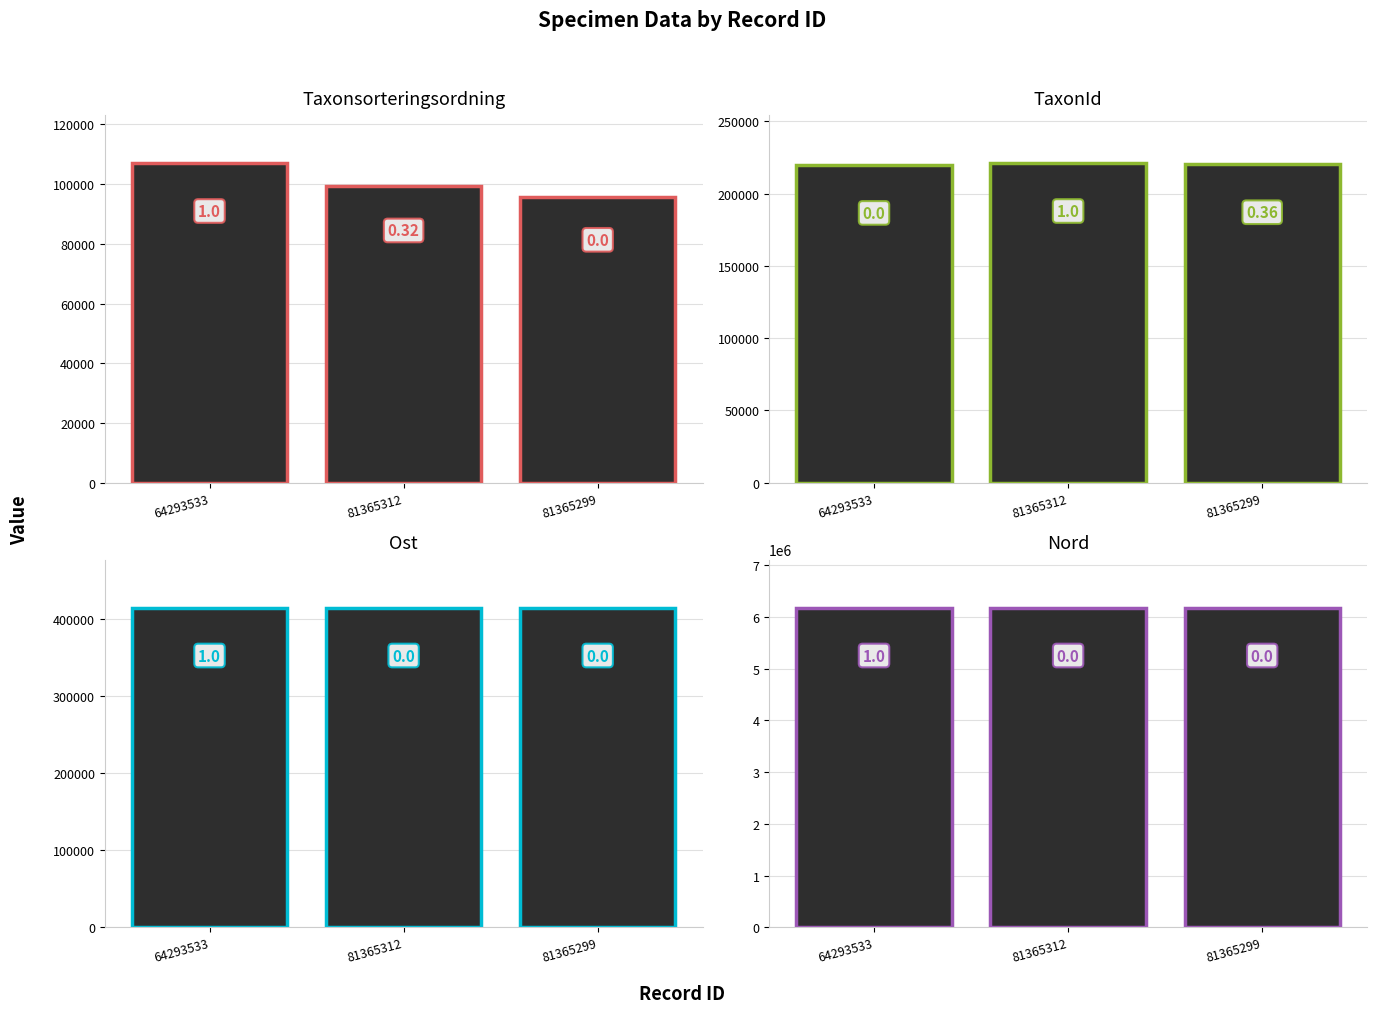

What is the sum of the TaxonId values at 81365299 and 81365312?

441485